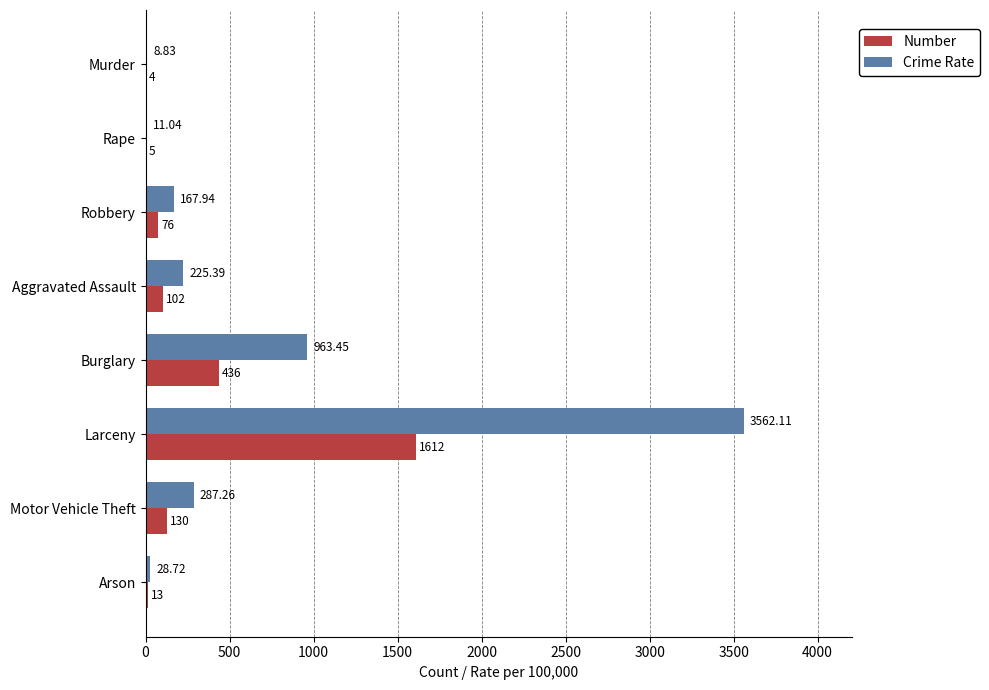

What is the sum of all Number values?

2378.0